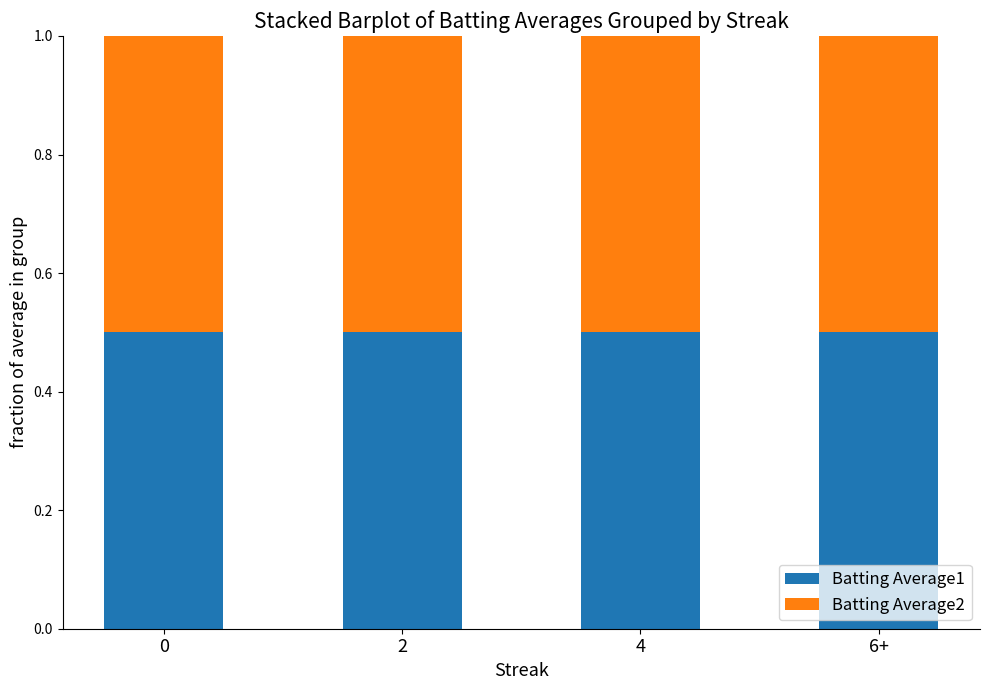

True or false: Batting Average1 has a value of 0.5 at 6+.

True